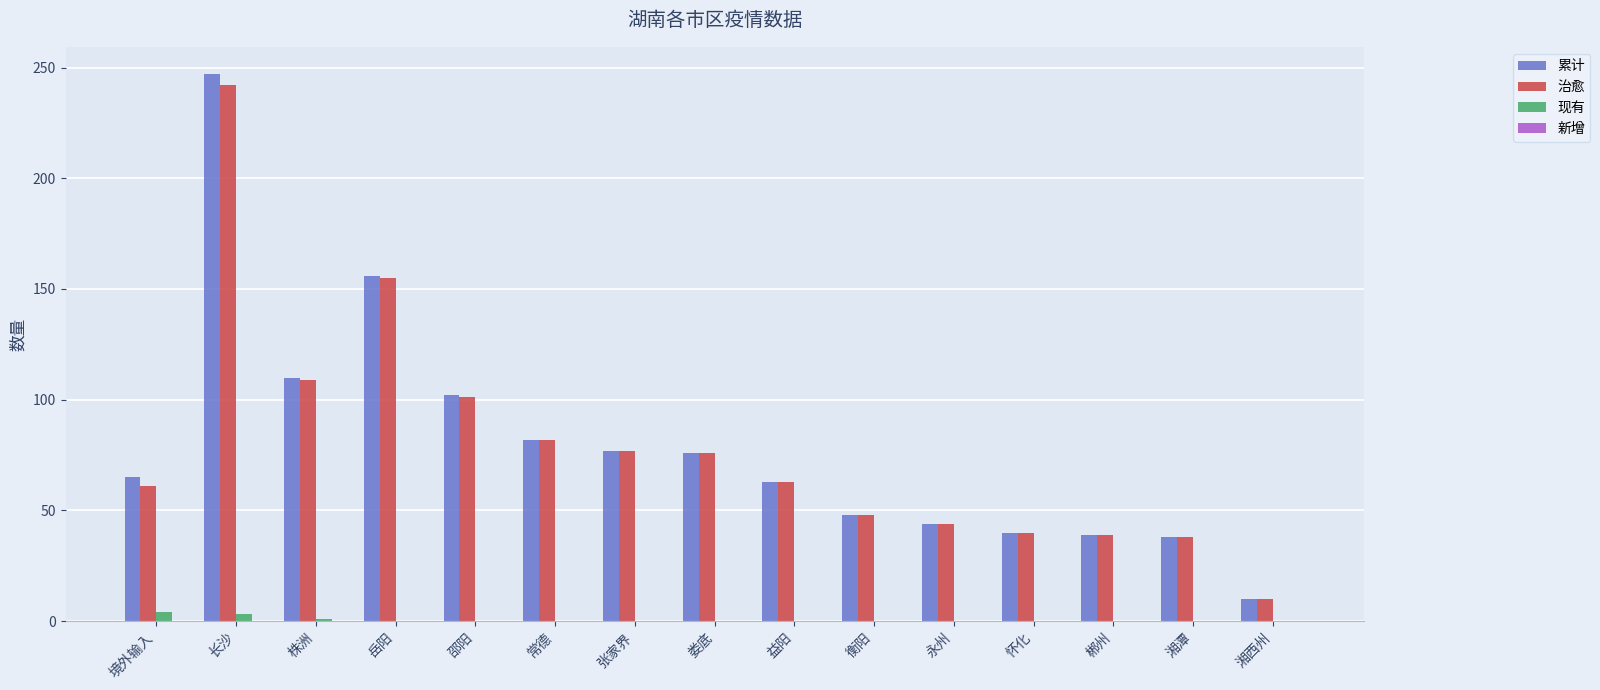

Is the value of 累计 at 常德 greater than the value of 治愈 at 长沙?

No